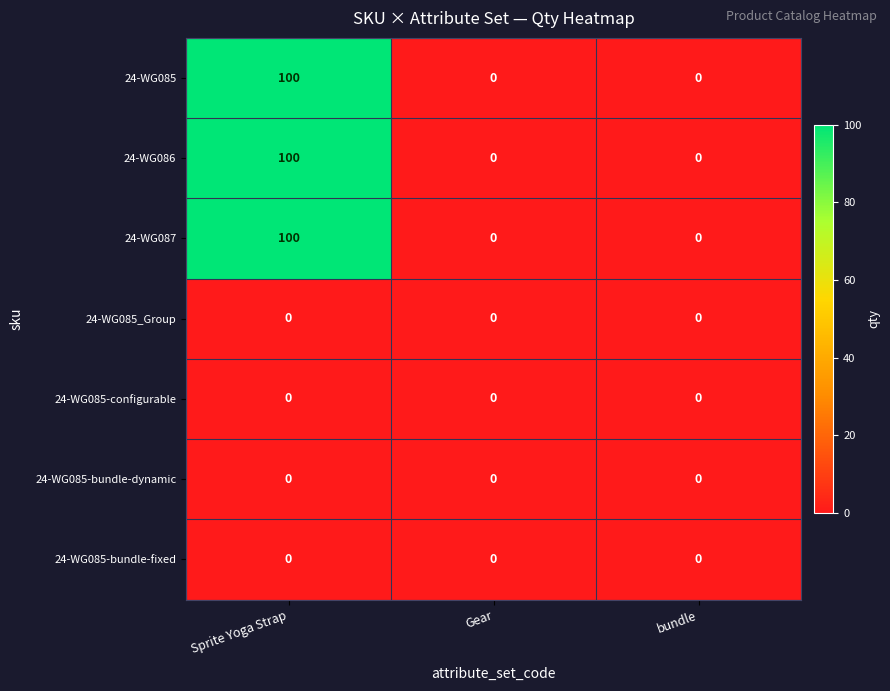

The 24-WG085 series shows 0 at Gear. True or false?

True